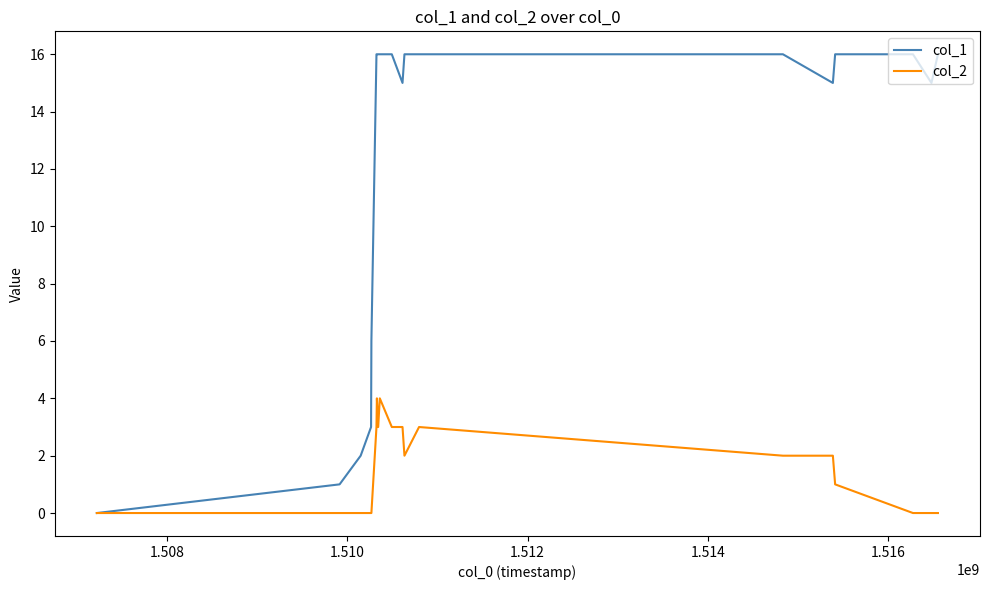

List the series in order of their overall mean, lowest first.

col_2, col_1